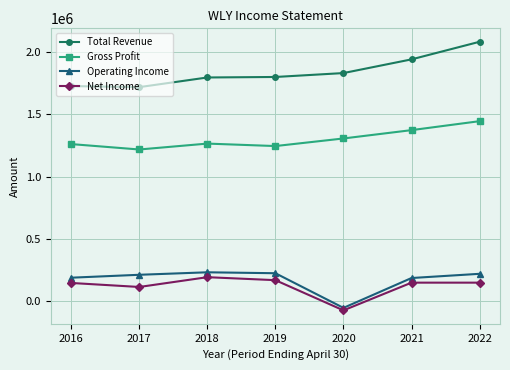

What is the difference between the second highest and second lowest values in the Net Income series?

54700